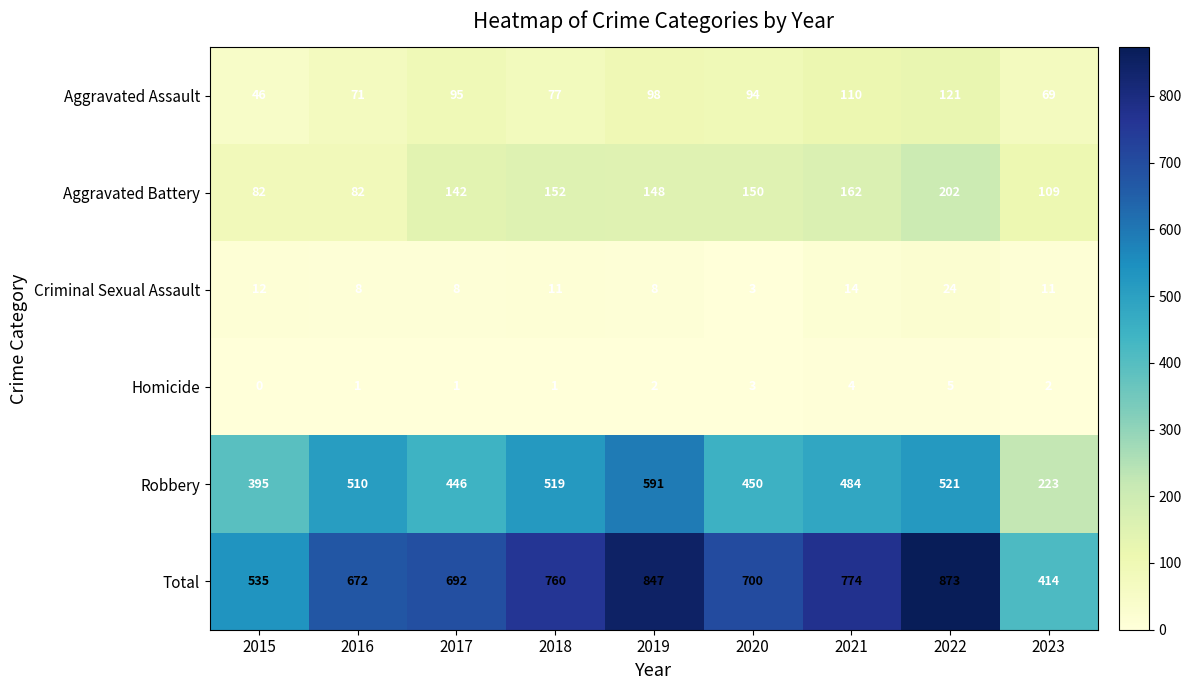

What is the average value of the Criminal Sexual Assault series?

11